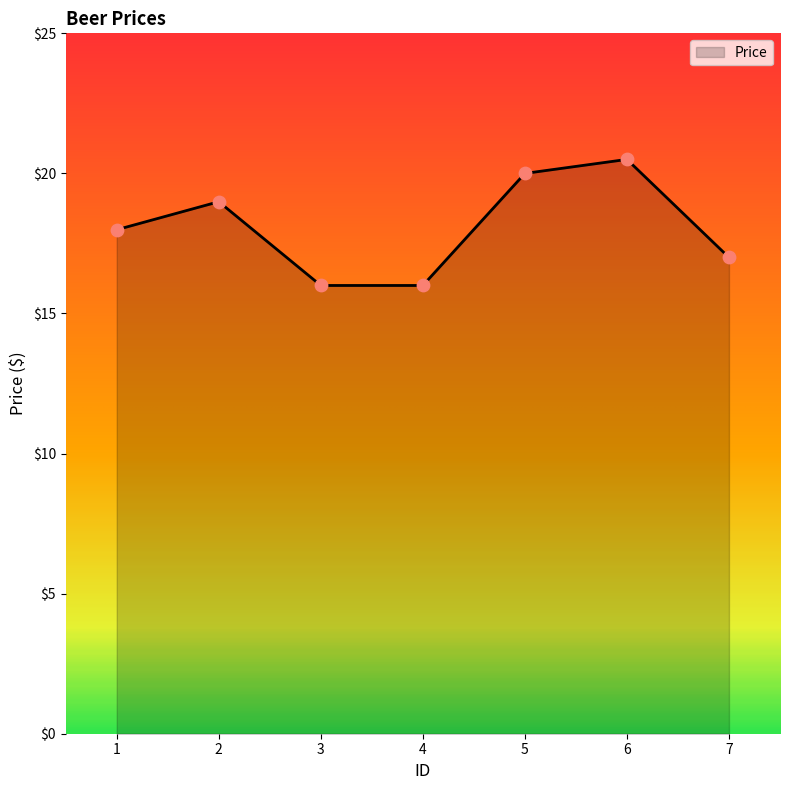

Approximately how many times larger is the value at 7 compared to 2?

0.9